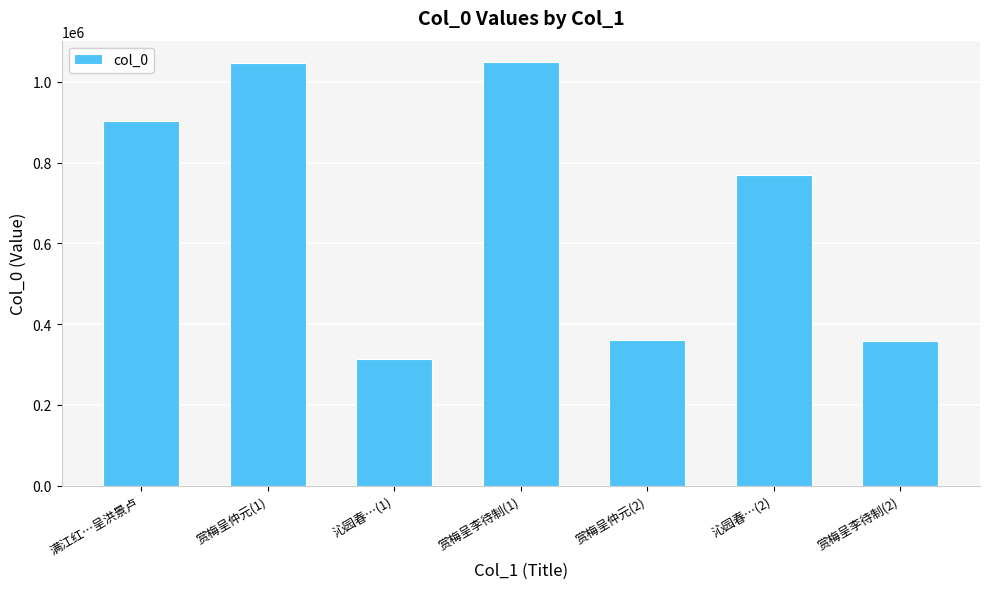

What is the sum of the values at 满江红…呈洪景卢 and 赏梅呈仲元(2)?

1263988